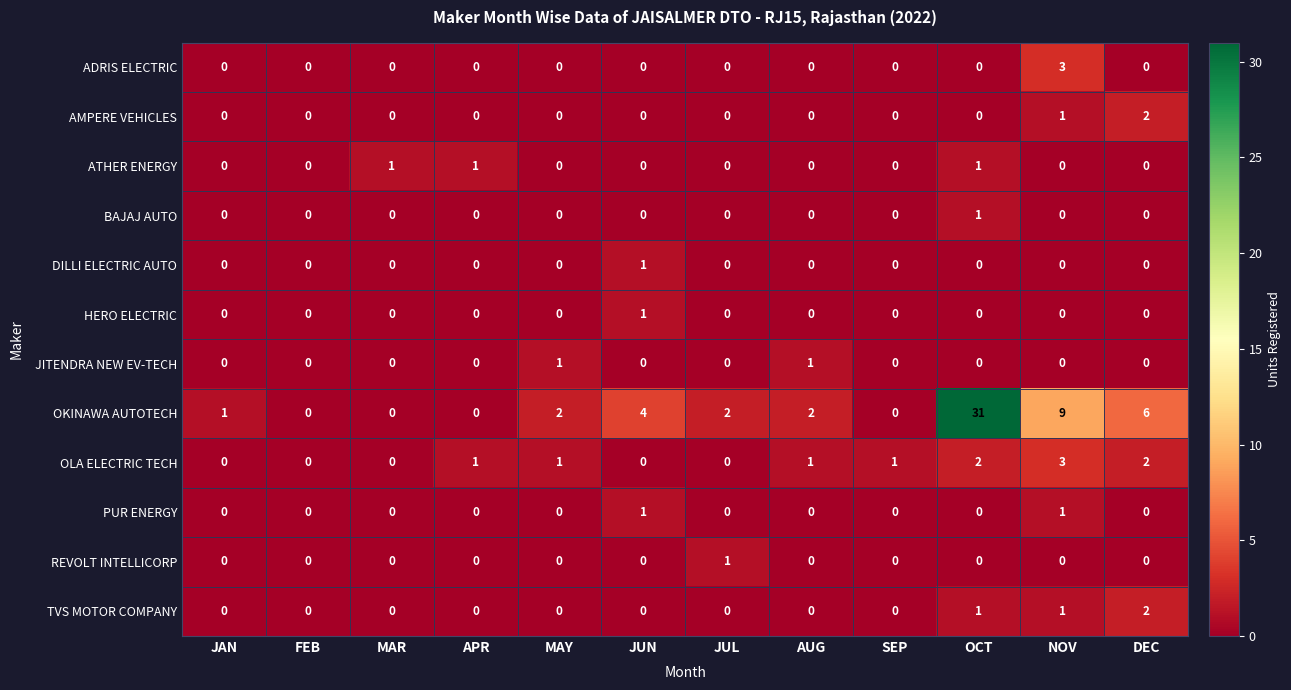

What is the difference between the highest and lowest values at JUN?

4